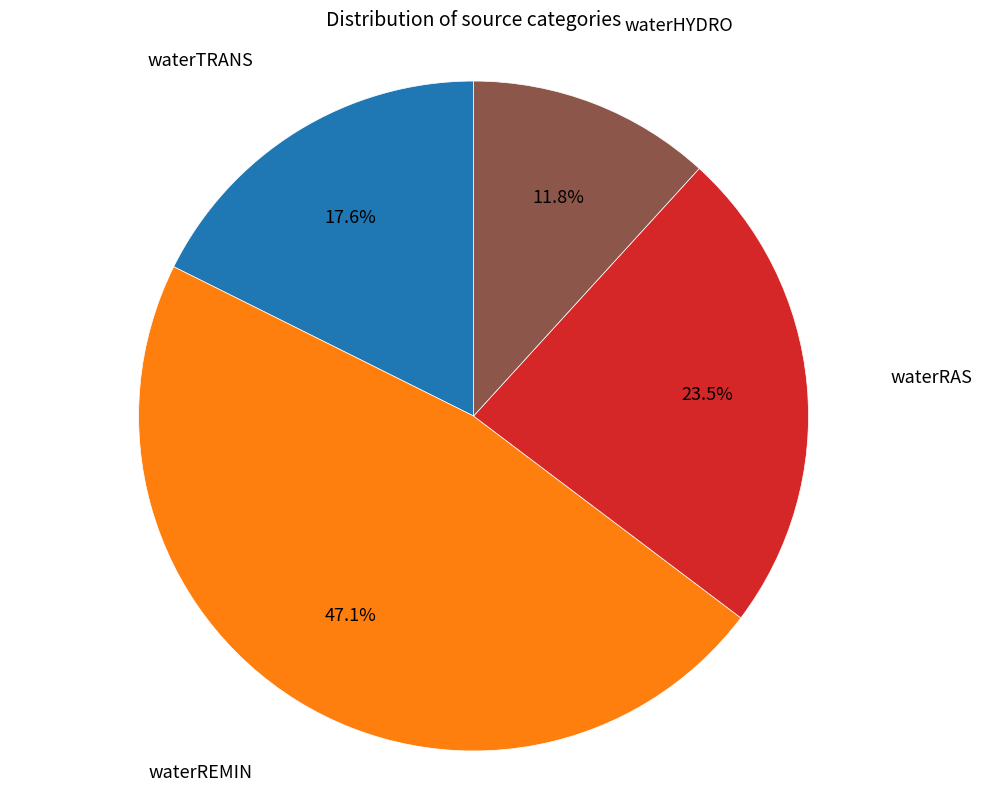

Is there a majority slice in this chart?

No